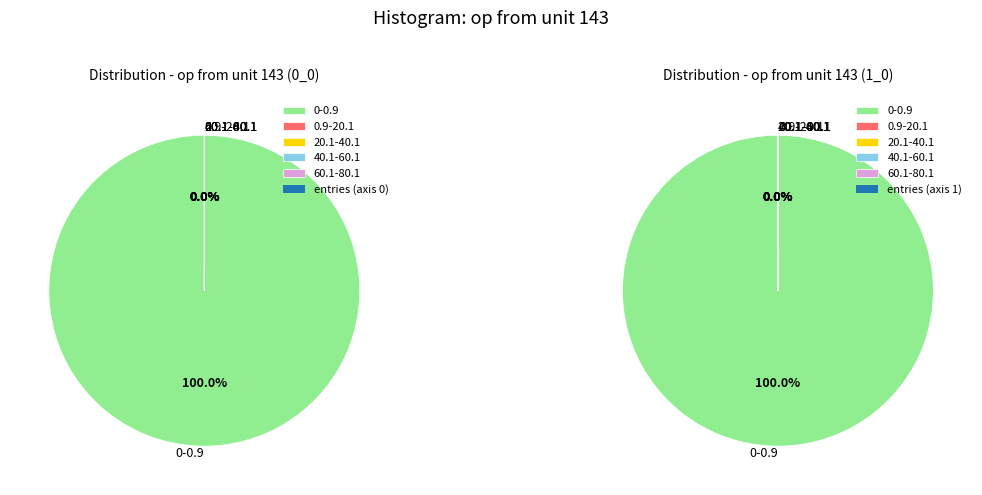

Do 40.1-60.1 and 0-0.9 together represent more than half of the pie?

Yes